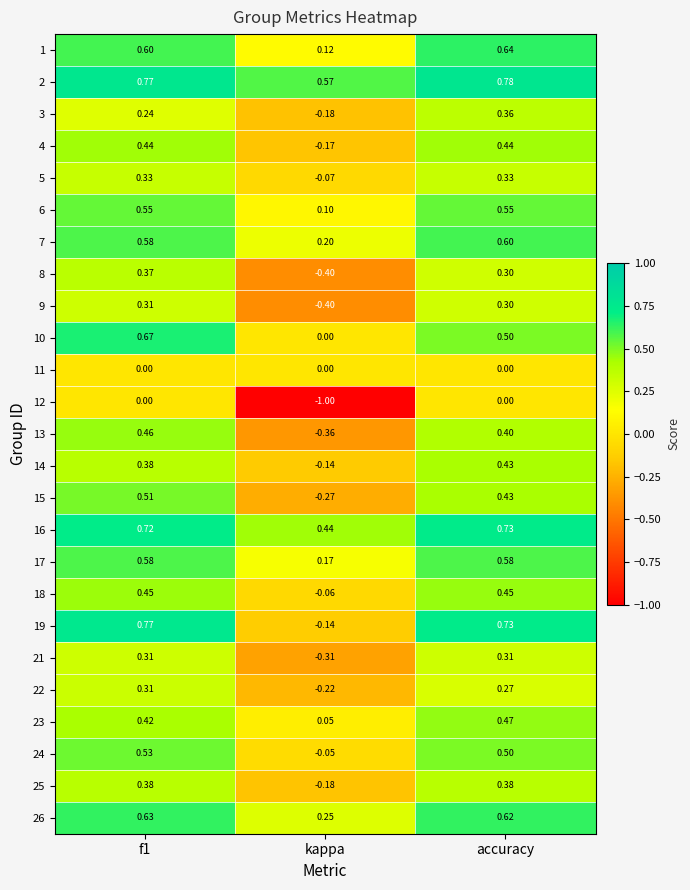

At which label does 4 reach its minimum?

kappa